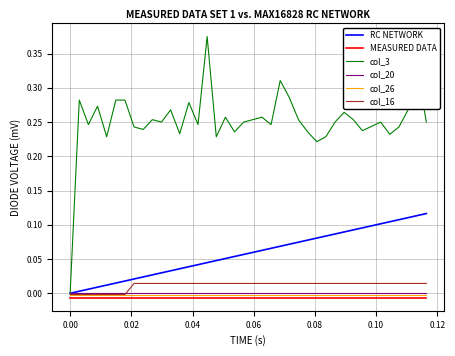

True or false: MEASURED DATA and col_20 intersect in this chart.

False